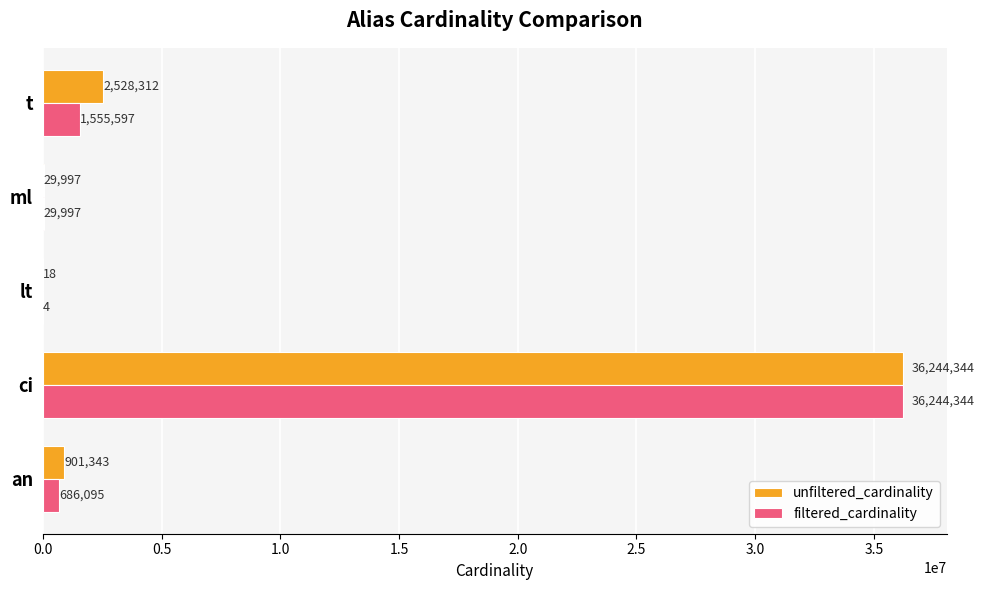

Between ml and t, which series saw the biggest shift?

unfiltered_cardinality